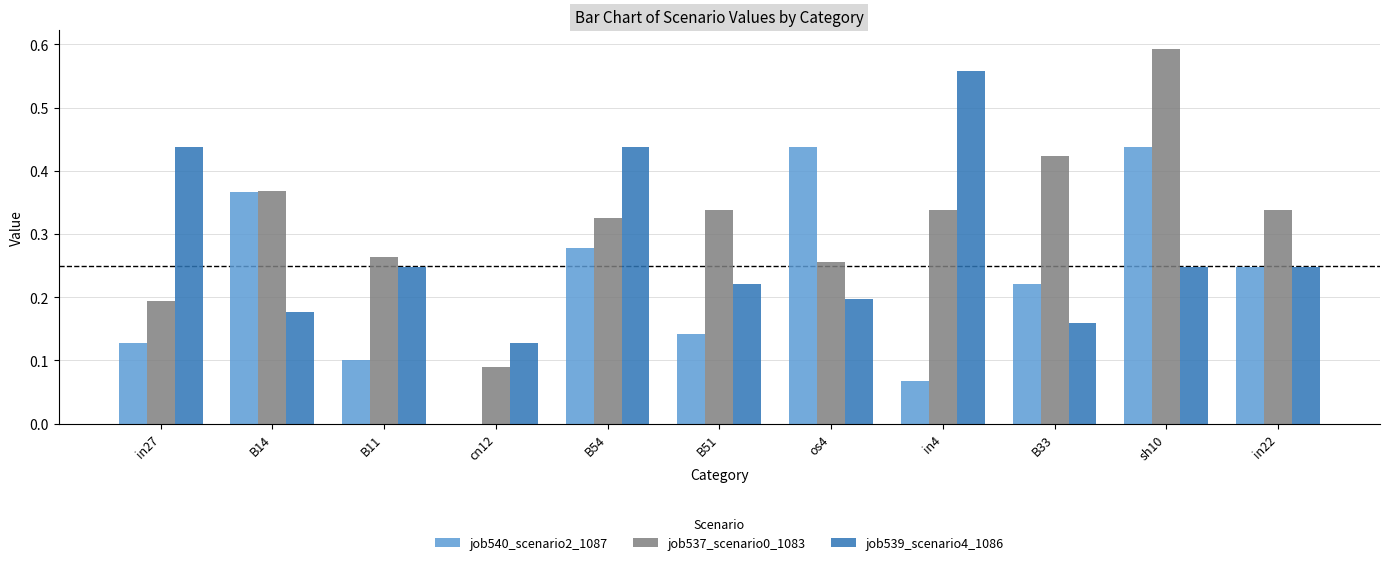

What is the sum of the job540_scenario2_1087 values at B33 and sh10?

0.7